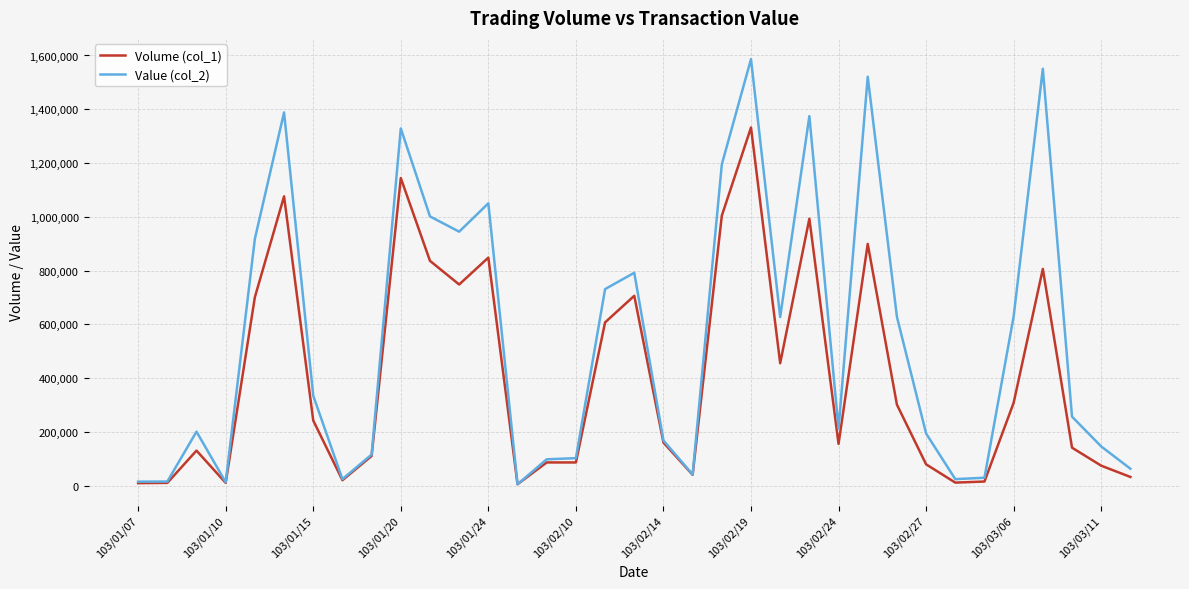

List the series in order of their peak value, highest first.

Value (col_2), Volume (col_1)